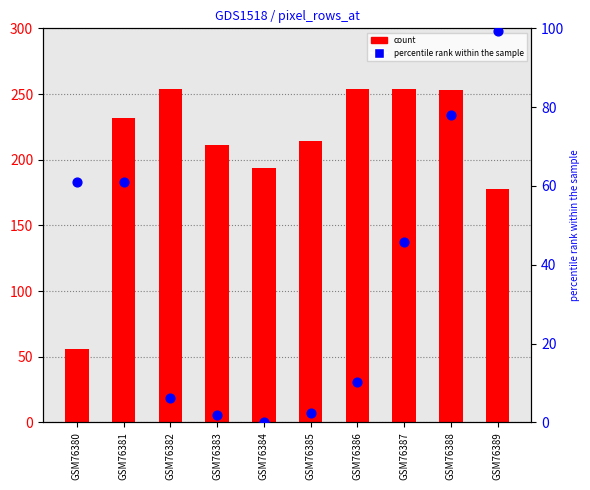

At which category is the sum across all series the highest?

GSM76388